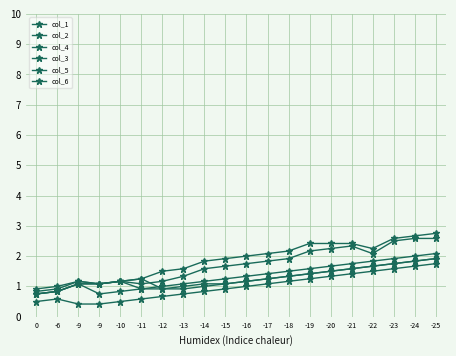

How many categories are shown in the chart?

20